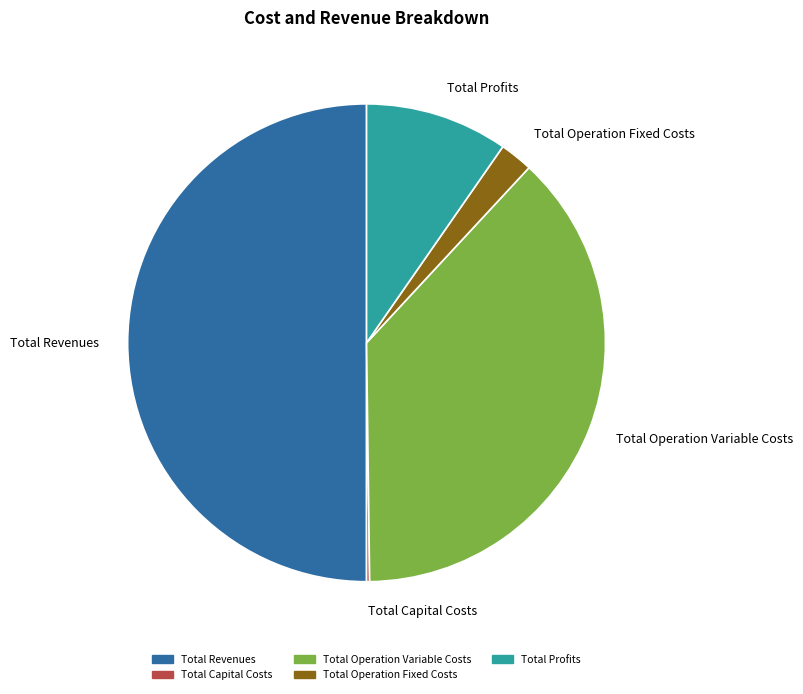

True or false: Total Operation Fixed Costs accounts for 2% of the total.

True